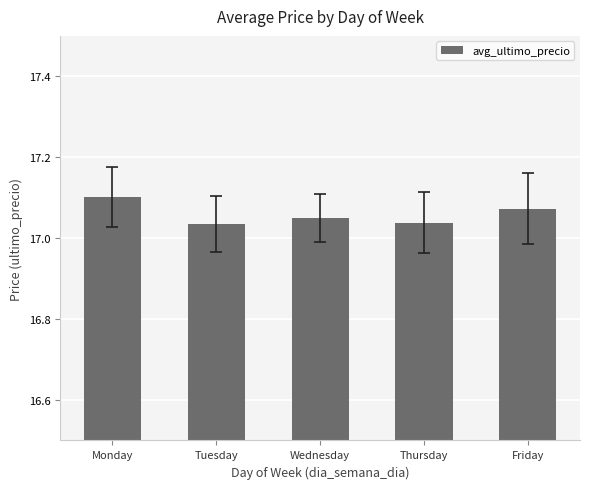

How many values are between 17 and 18?

5